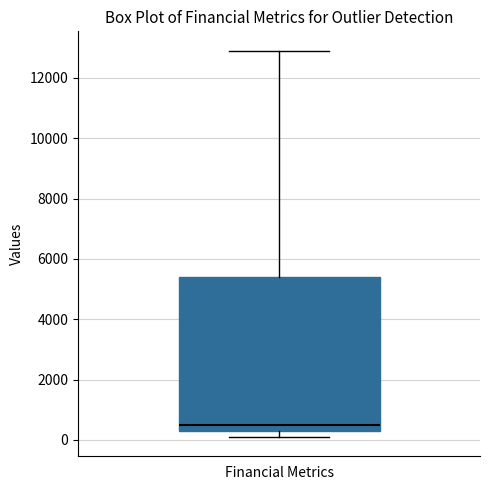

Transcribe this box plot: give where the median line is, the range the box spans, and where the two whiskers end, as read against the y-axis. The values are not printed on the chart, so give them approximately, as read against the axis.

median 600, box 400 to 5400, whiskers 200 to 13000